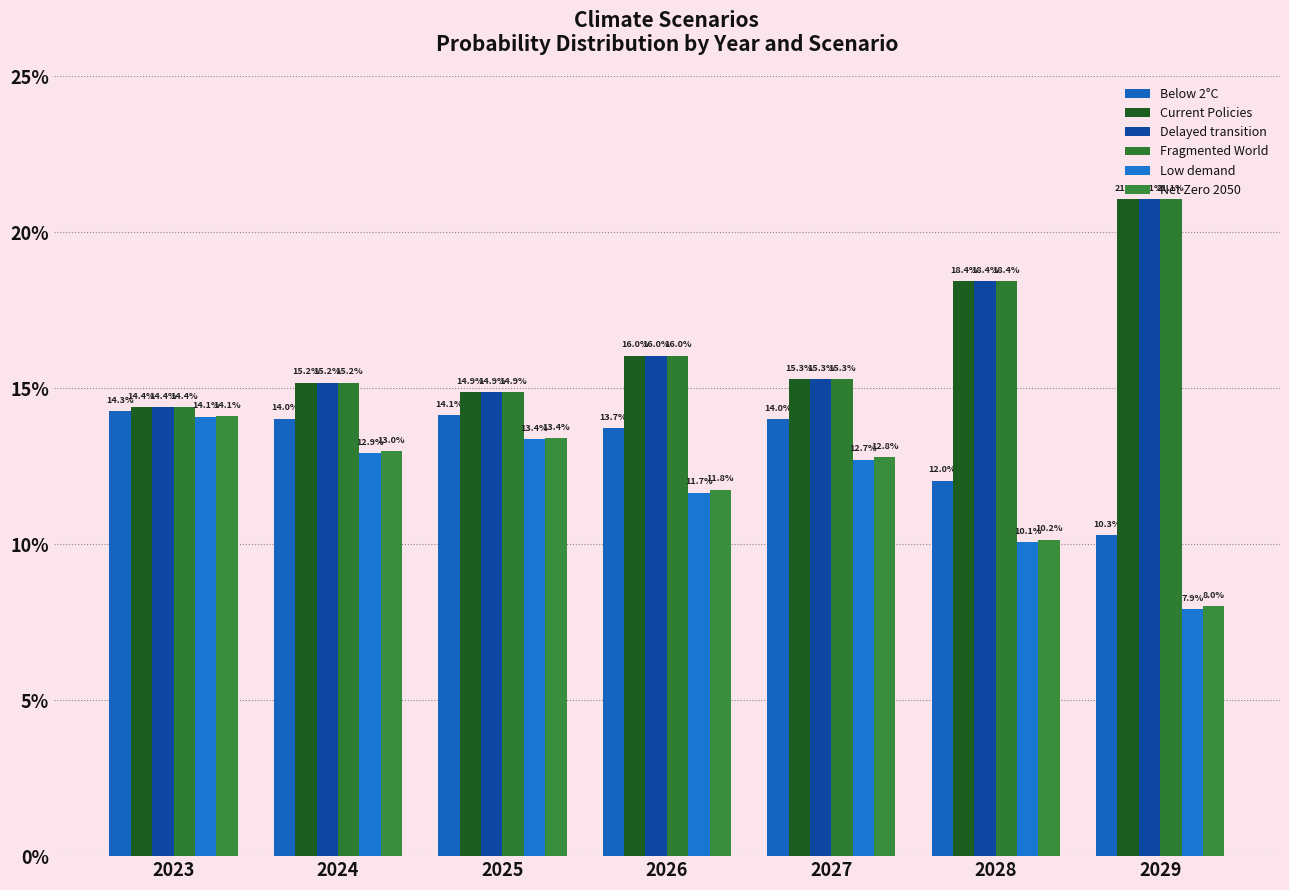

Does the chart contain any negative values?

No